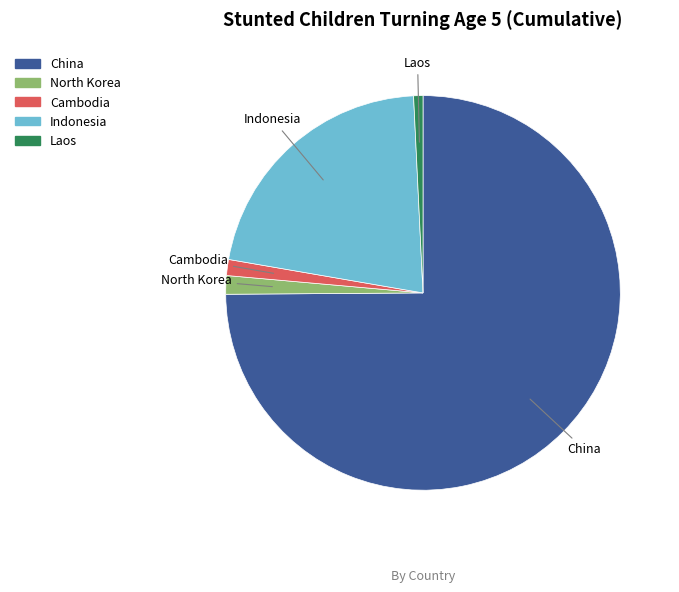

The Laos slice represents 6% of the pie. True or false?

False